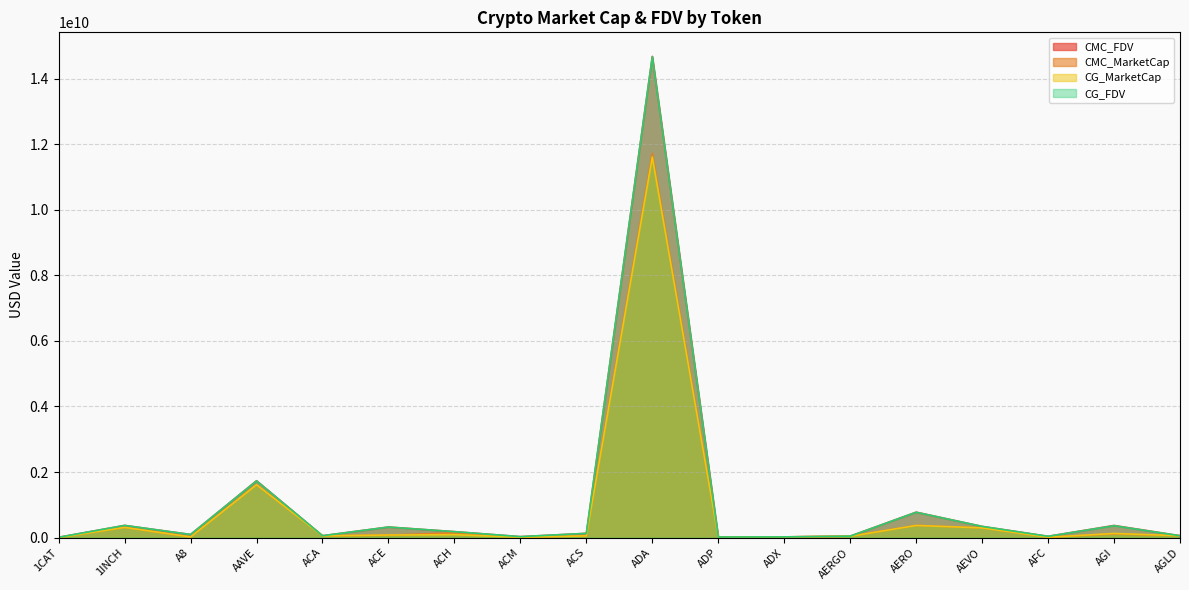

At which category does CG_MarketCap reach its first local peak?

1INCH